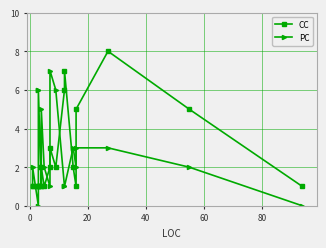

True or false: PC has a value of 3 at 40.

False